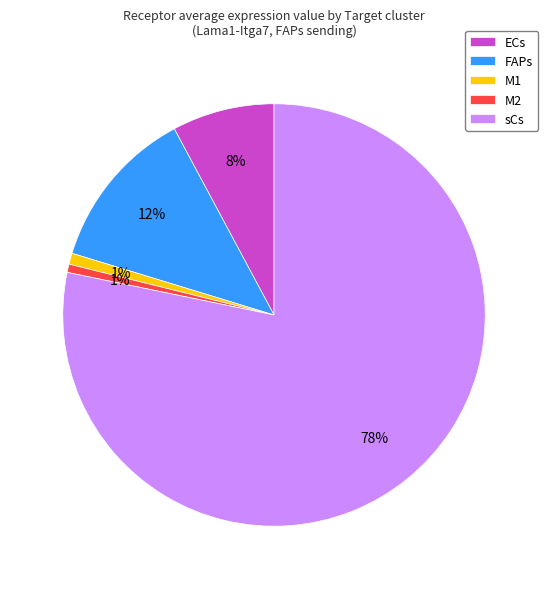

Count the number of slices in the pie.

5